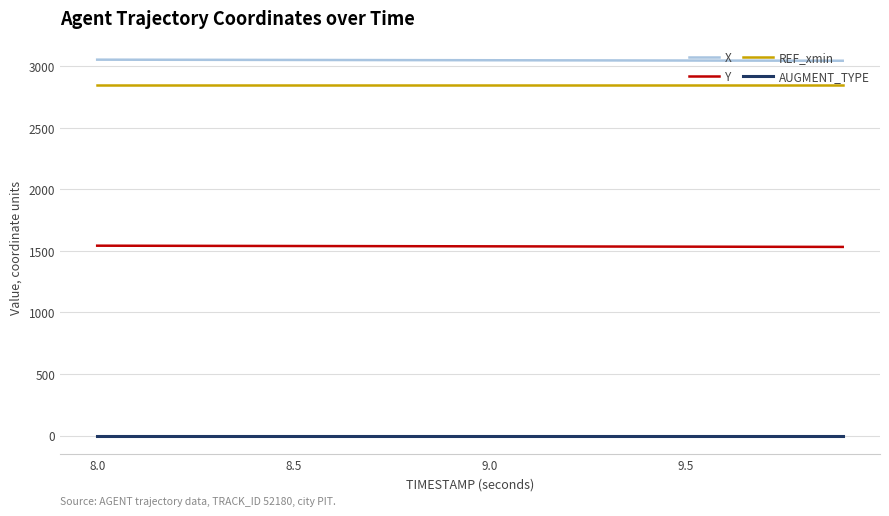

Which series has the largest total across all categories?

X